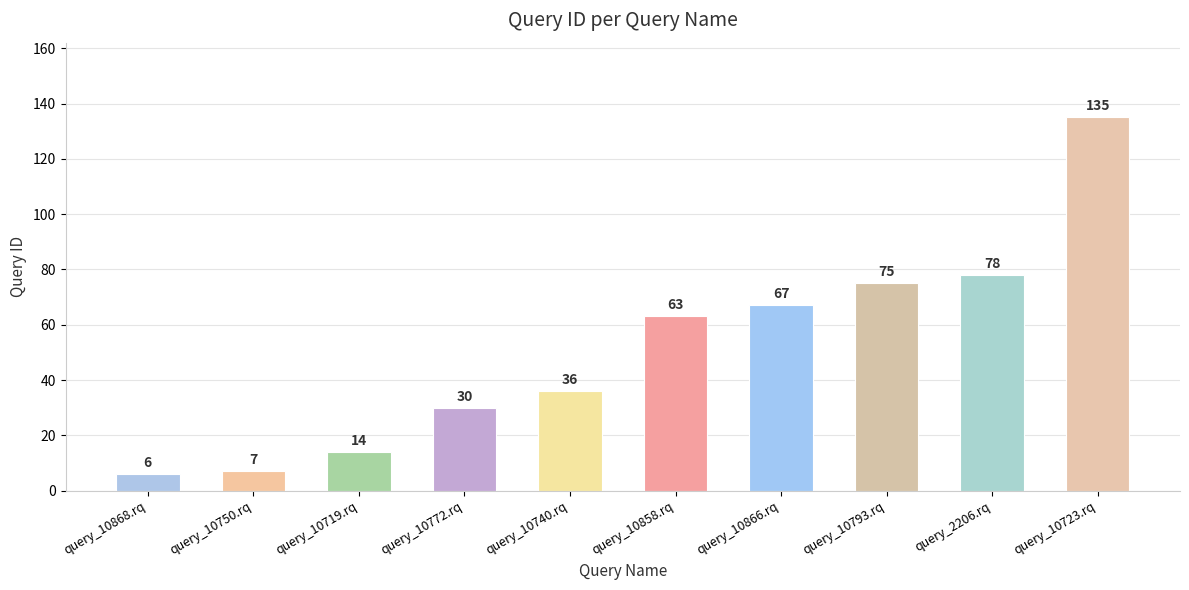

Read the value at query_10793.rq, to the nearest 10.

80